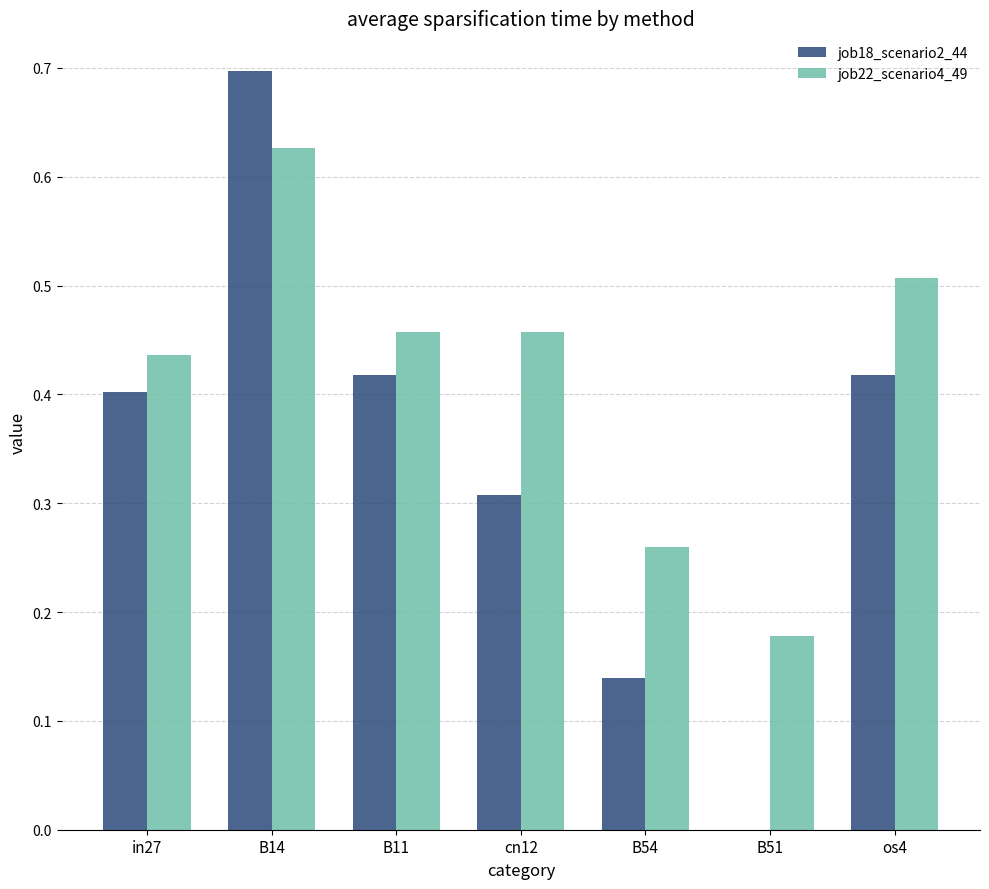

Which series changed the most between B14 and os4?

job18_scenario2_44